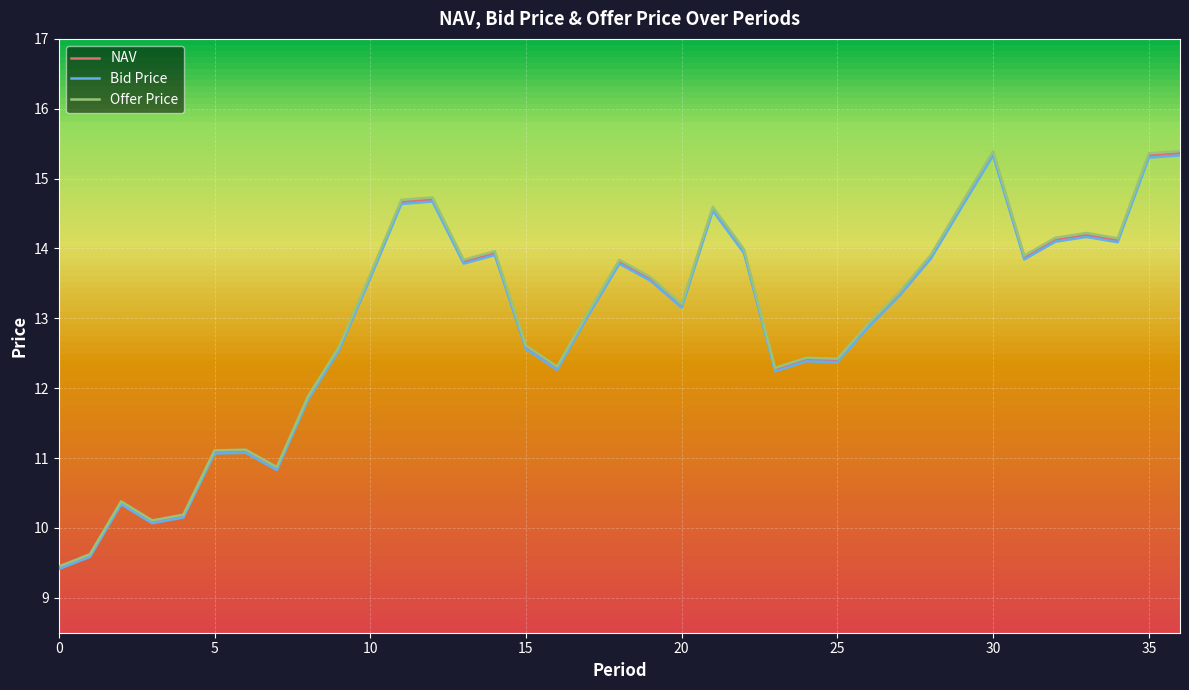

The value of NAV at 5 is 11.1. True or false?

True